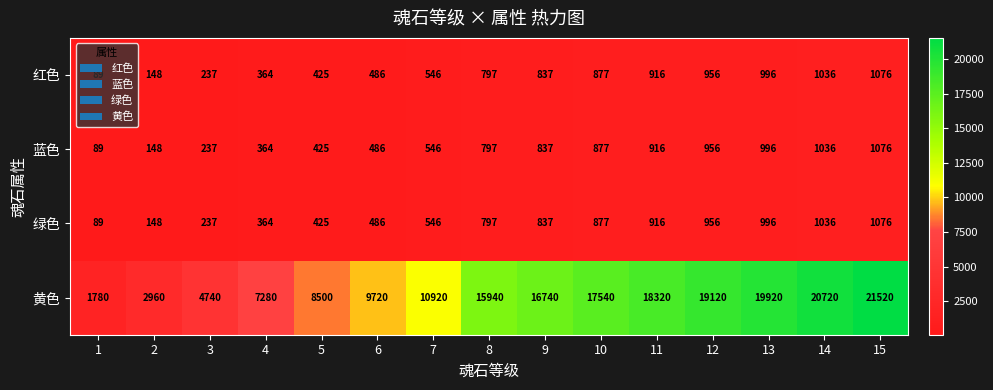

Rank the categories by 红色 value from highest to lowest.

15, 14, 13, 12, 11, 10, 9, 8, 7, 6, 5, 4, 3, 2, 1